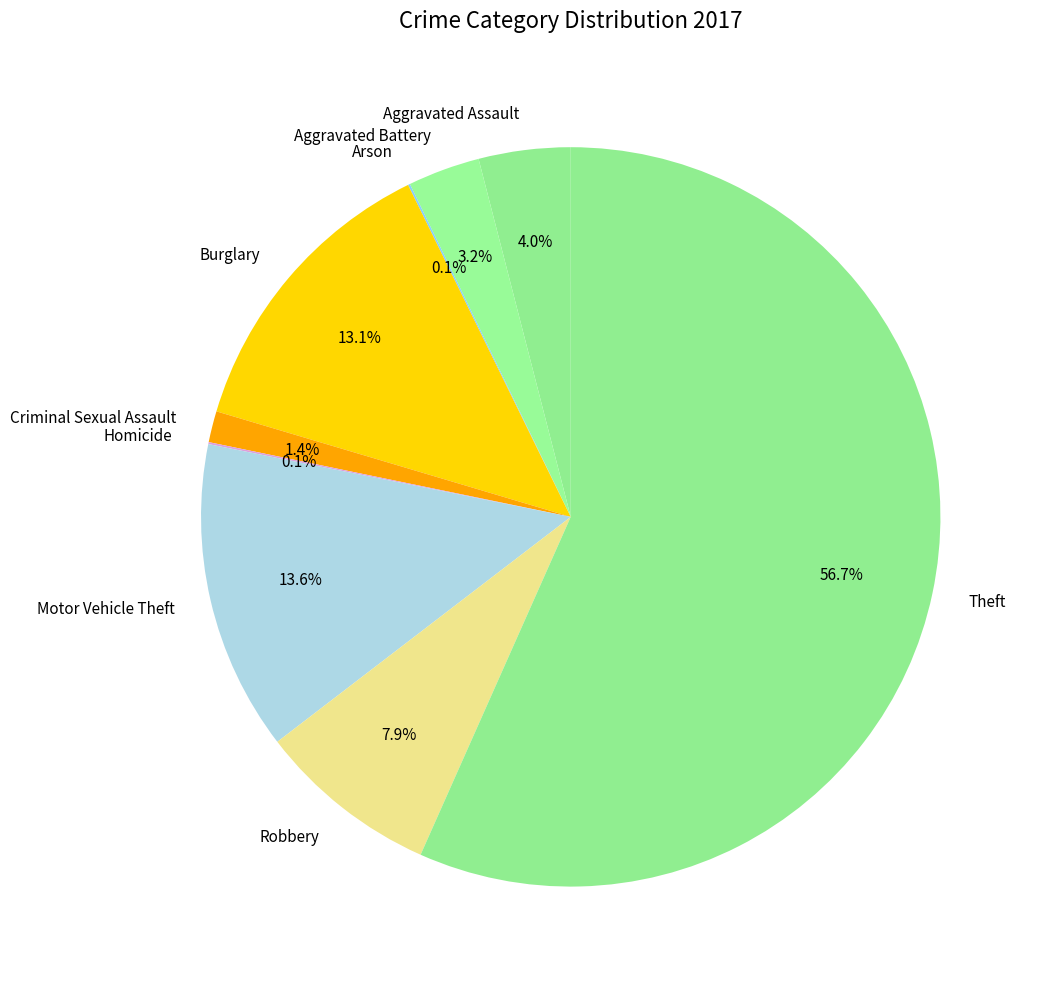

The Robbery slice represents 1% of the pie. True or false?

False